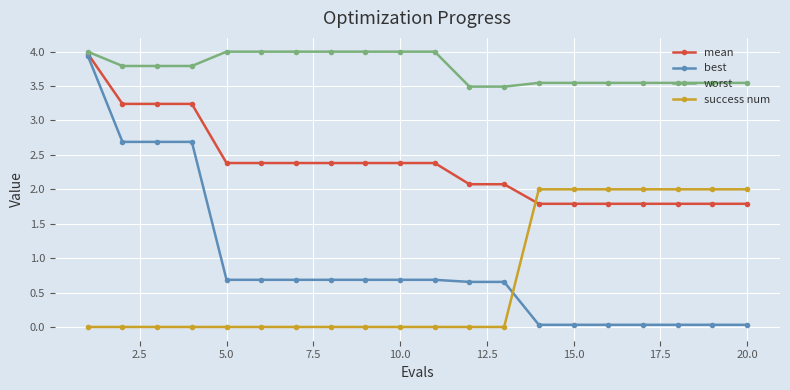

True or false: worst and best intersect in this chart.

False